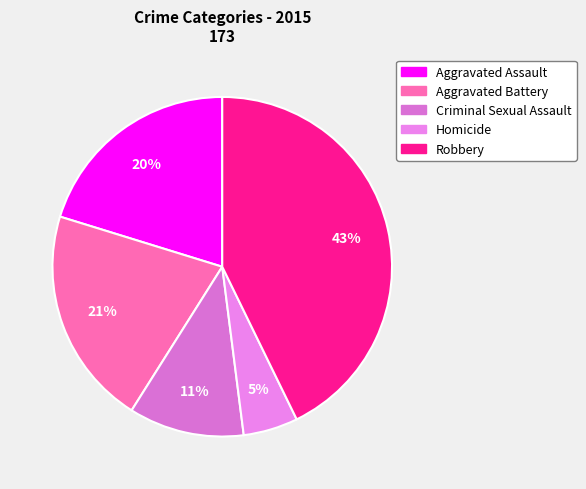

What percentage is the Homicide slice, to the nearest percent?

5%